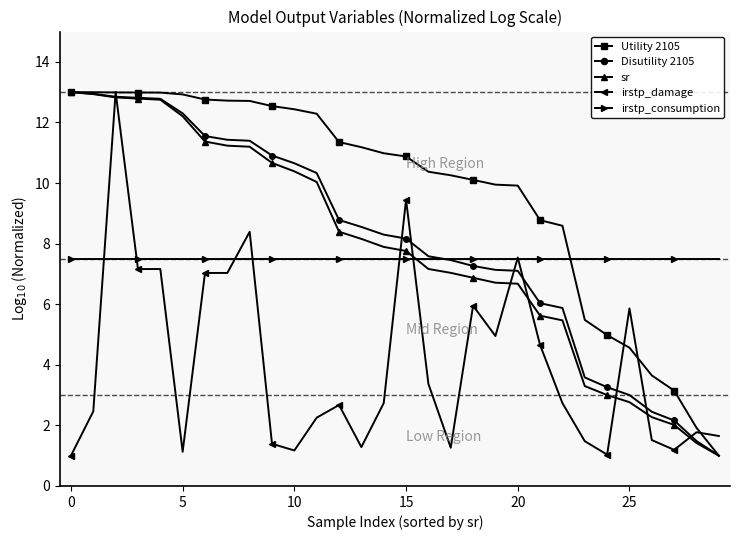

What is the value of the Disutility 2105 point at the 21st from the left?

7.1